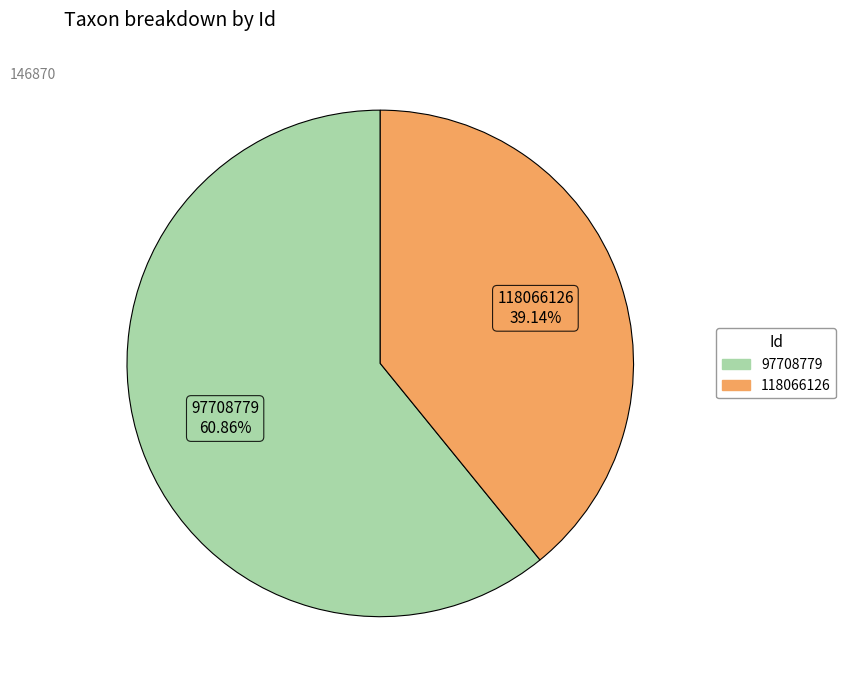

Rank the categories by value from highest to lowest.

97708779, 118066126